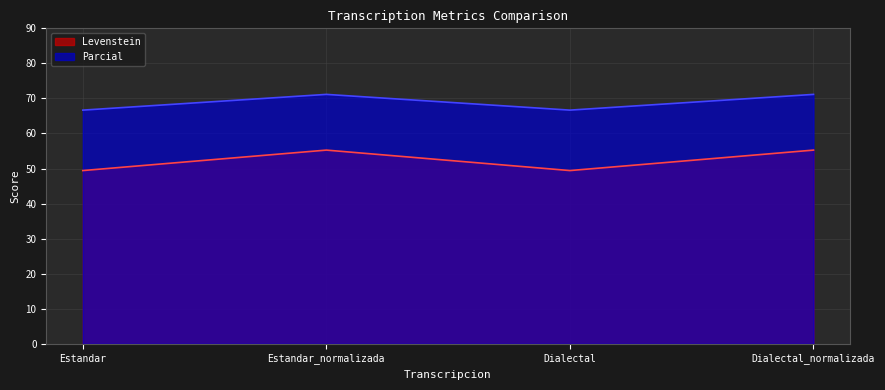

What is the sum of all Levenstein values?

209.4